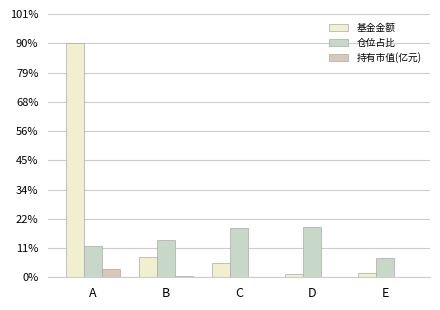

Does the chart contain stacked bars?

No